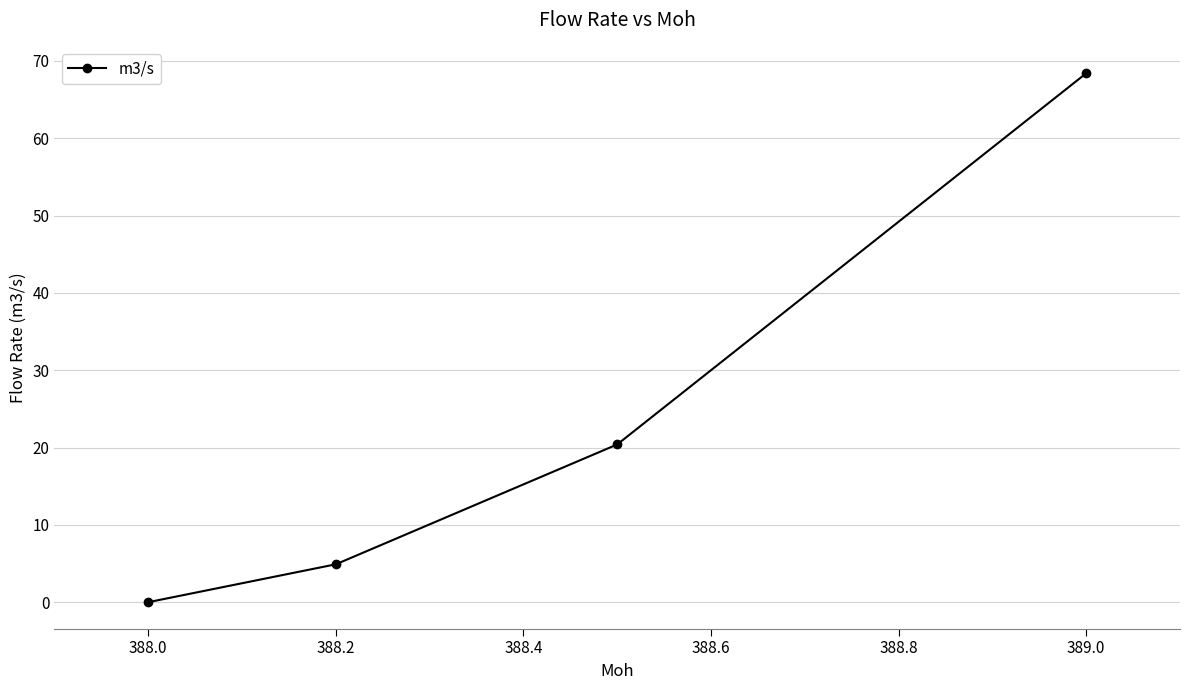

Reading left to right, extract all data points from this chart.

0.0	4.9	20.4	68.4